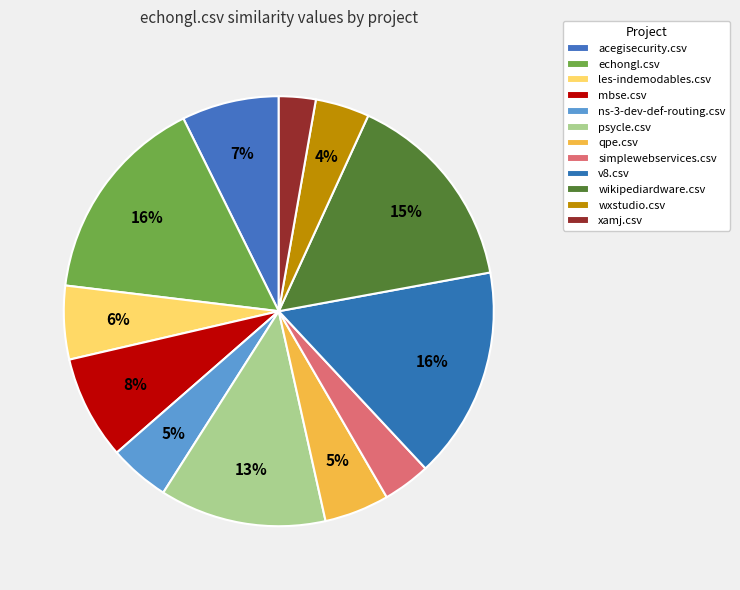

Count the number of slices in the pie.

12